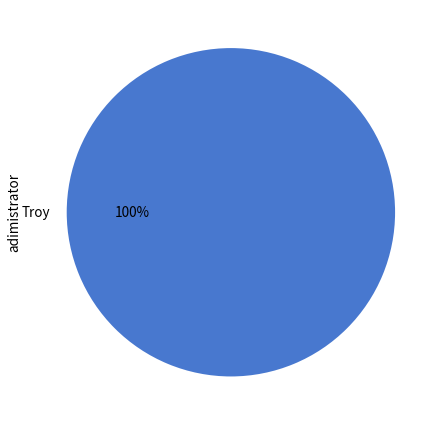

Rank the categories by value from highest to lowest.

Troy